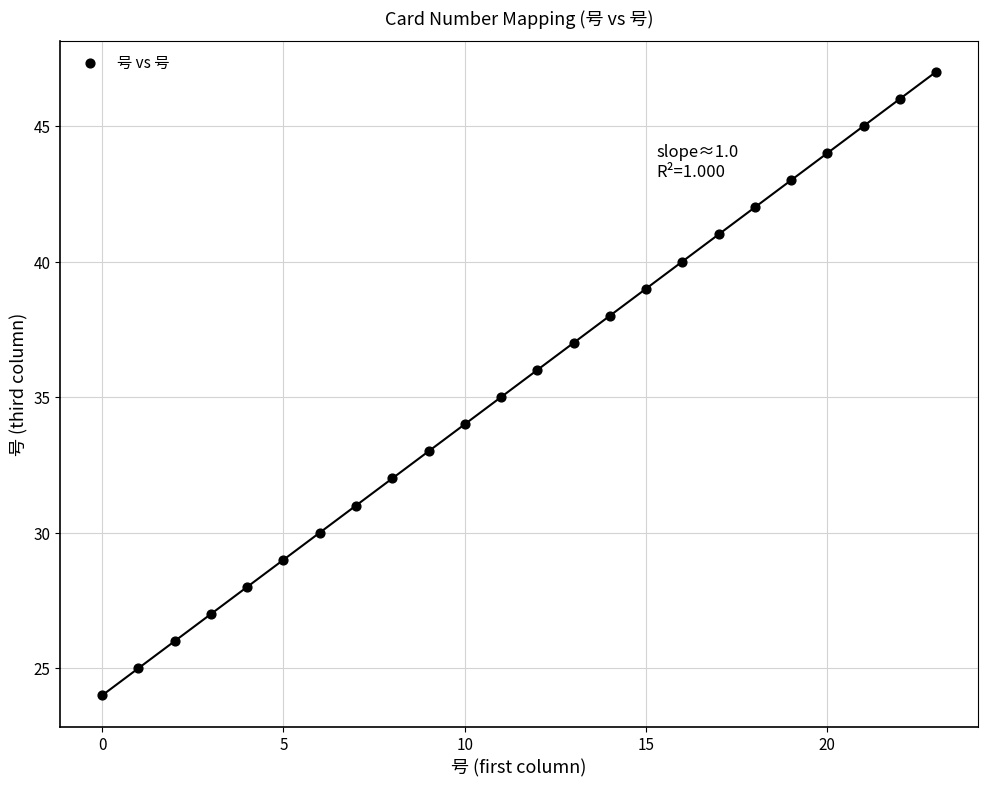

What is the range of Y values (max minus min)?

23